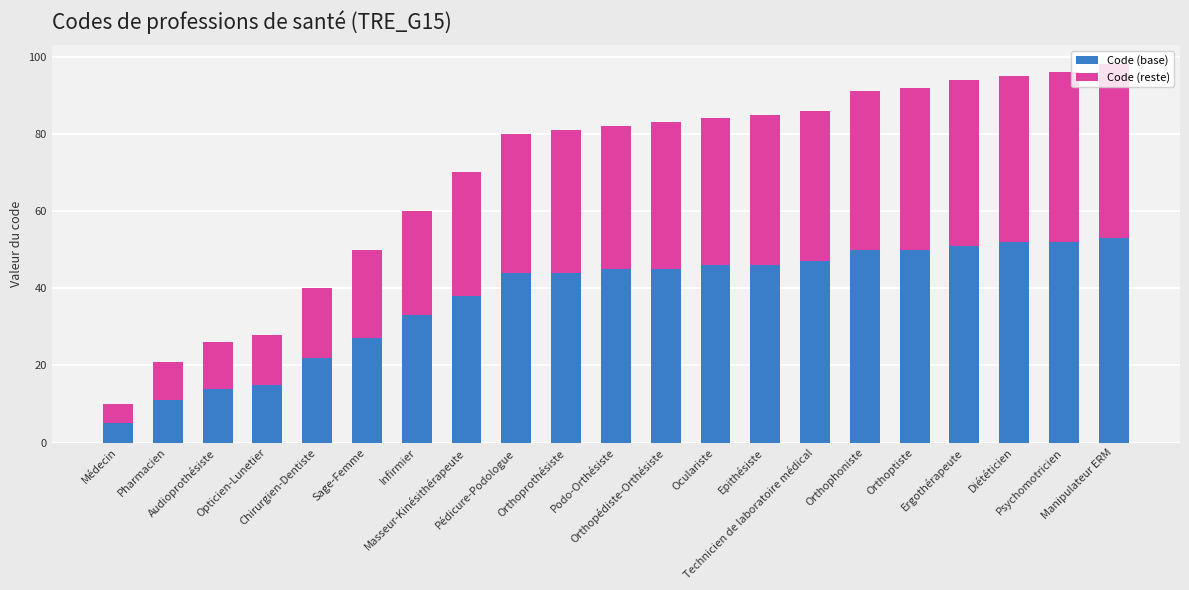

What is the average value of the Code (base) series?

38